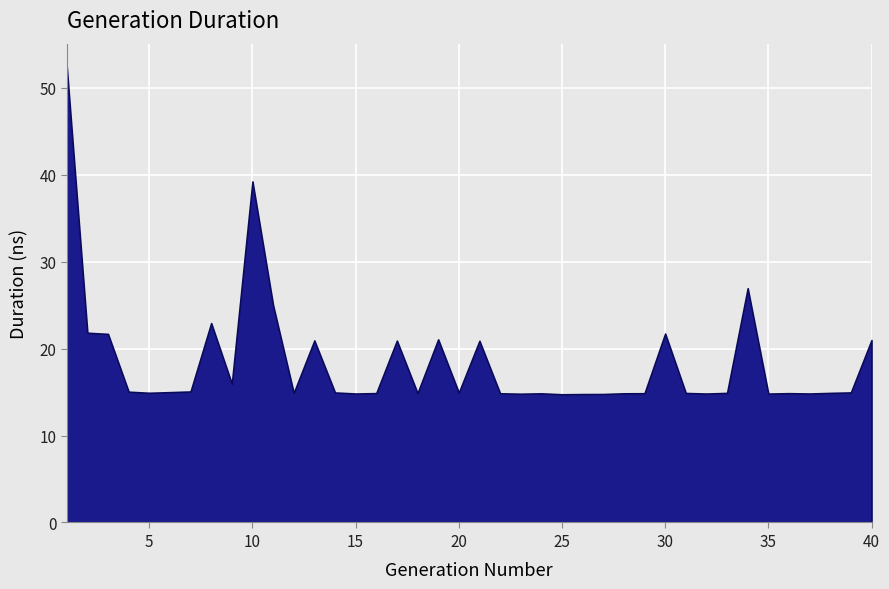

How many points are lower than both their immediate neighbors (excluding endpoints)?

11